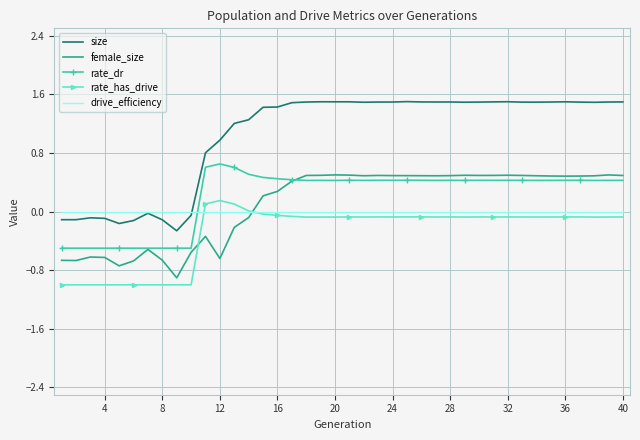

Which series has the widest spread of values?

size